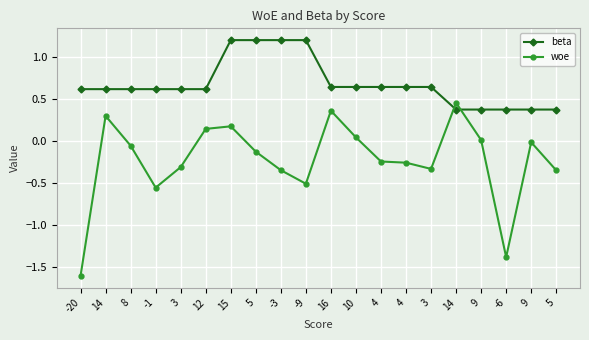

Where do woe and beta first cross each other?

3 and 14